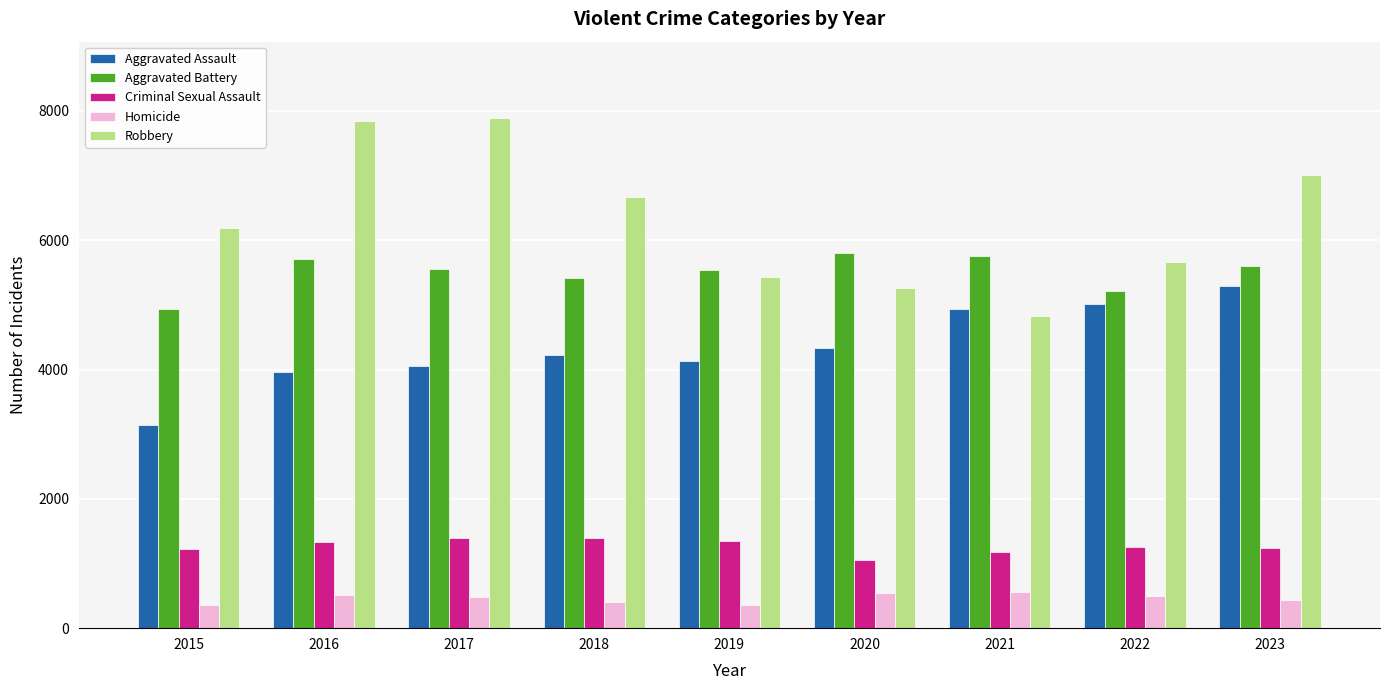

What is the total value across all series at 2016?

19380